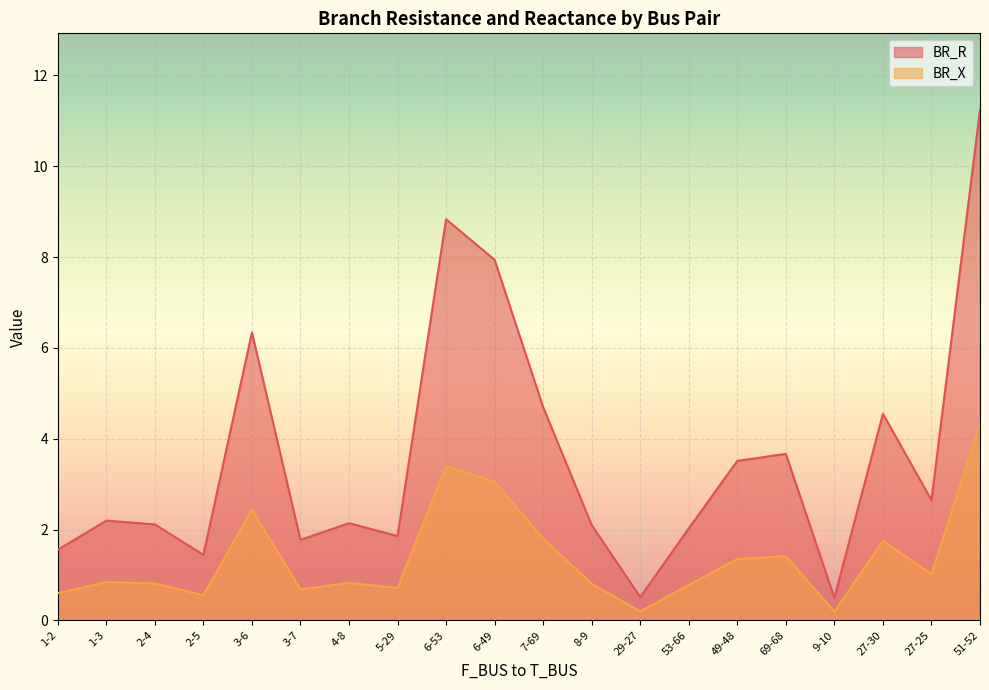

True or false: BR_X and BR_R intersect in this chart.

False